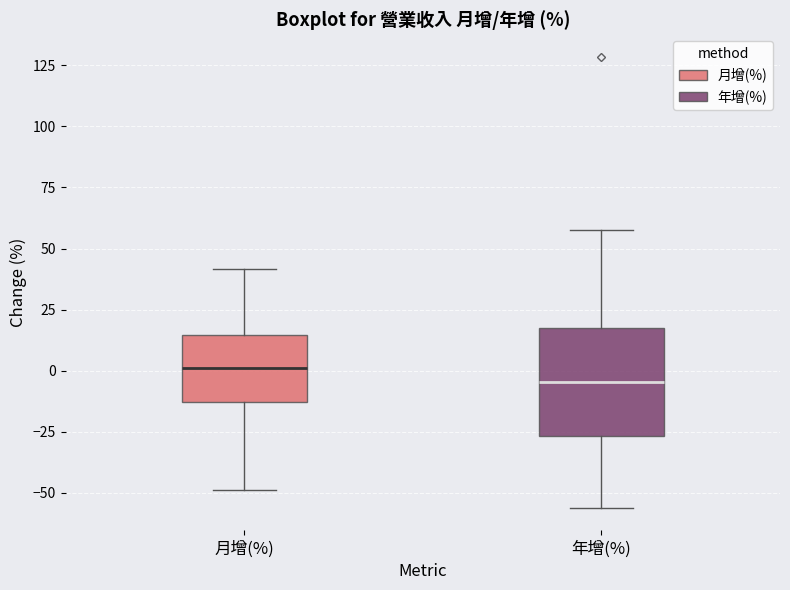

Reading left to right, transcribe this box plot: for each box, give where its median line is, the range the box spans, and where its two whiskers end, as read against the y-axis. The values are not printed on the chart, so give them approximately, as read against the axis.

月增(%): median 0, box -15 to 15, whiskers -50 to 40
年增(%): median -5, box -25 to 20, whiskers -55 to 60